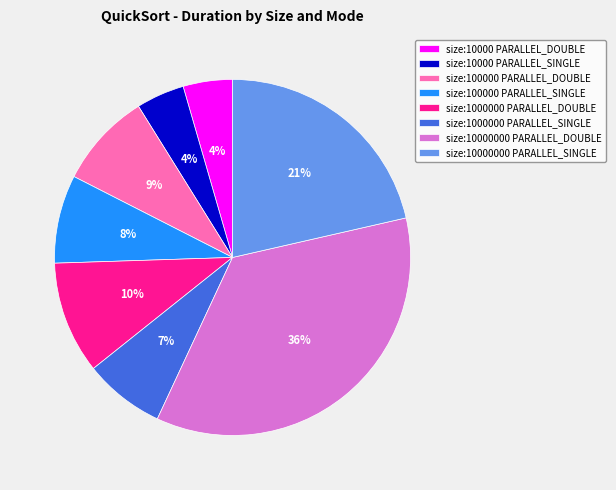

Count the number of slices in the pie.

8